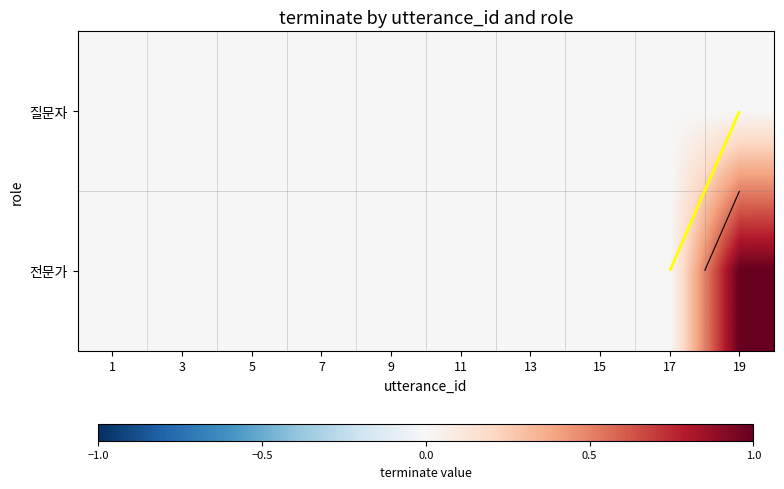

True or false: 질문자 has a value of 0 at 13.

True